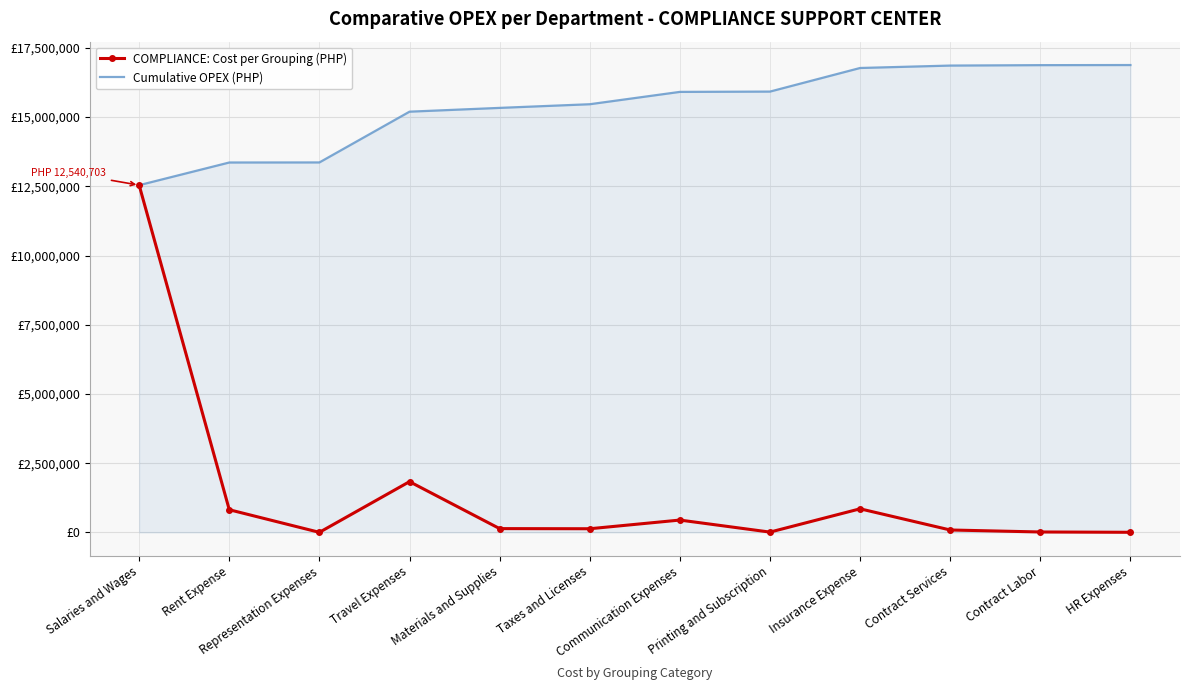

Reading right to left, extract all data points from this chart.

COMPLIANCE: Cost per Grouping (PHP): 4082.0	15260.0	87412.0	852216.3	10891.1	445711.5	132156.7	136875.3	1833349.0	2202.0	818998.1	12540702.9
Cumulative OPEX (PHP): 16879857.1	16875775.1	16860515.1	16773103.1	15920886.8	15909995.7	15464284.1	15332127.4	15195252.1	13361903.0	13359701.0	12540702.9